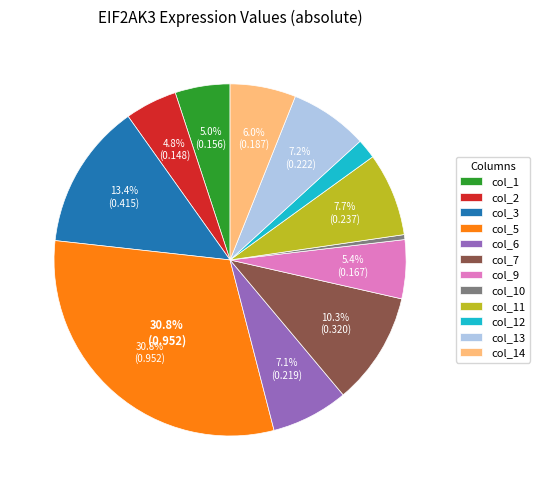

True or false: col_7 accounts for 10% of the total.

True